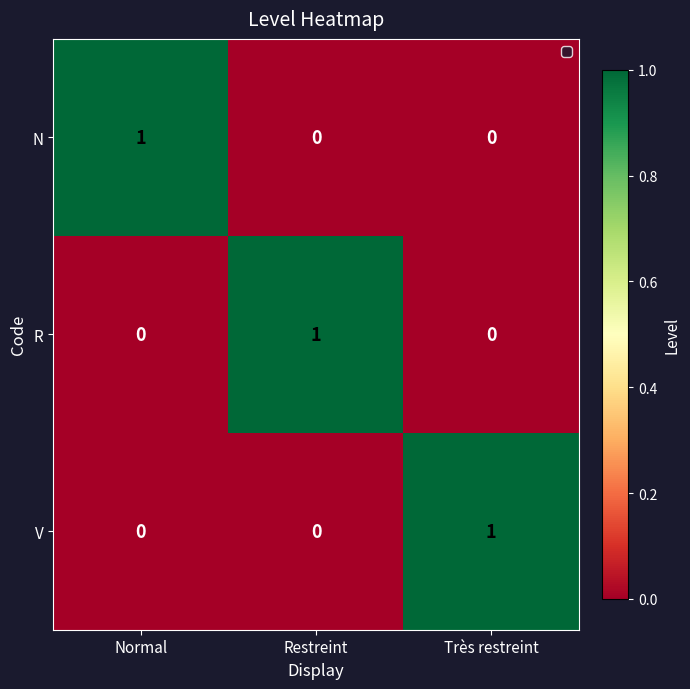

Count the R values in the range 0 to 1.

3